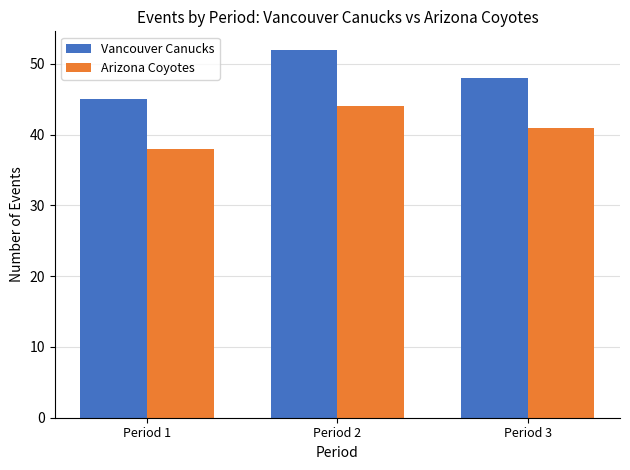

Reading left to right, transcribe all the data shown in this chart.

Vancouver Canucks: Period 1=45	Period 2=52	Period 3=48
Arizona Coyotes: Period 1=38	Period 2=44	Period 3=41